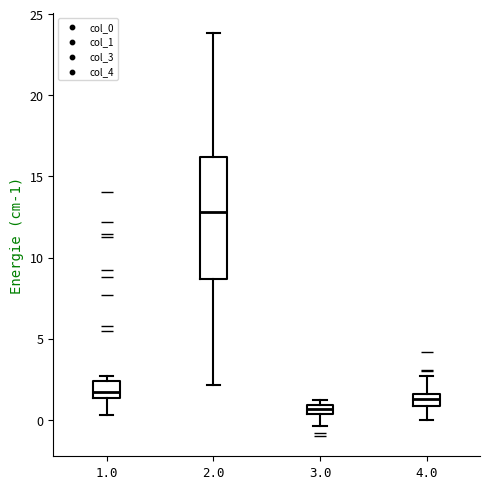

Which box has the highest median line?

2.0